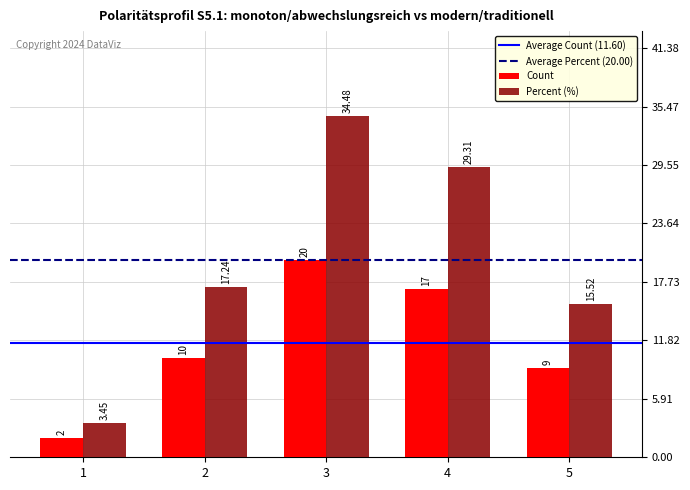

The Count series shows 31.9 at 3. True or false?

False